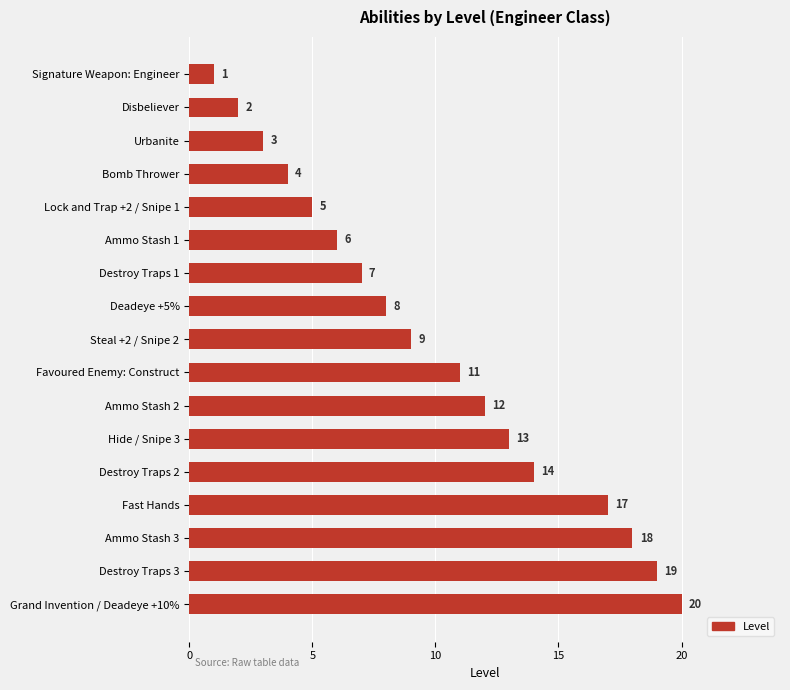

Are the bars horizontal?

Yes